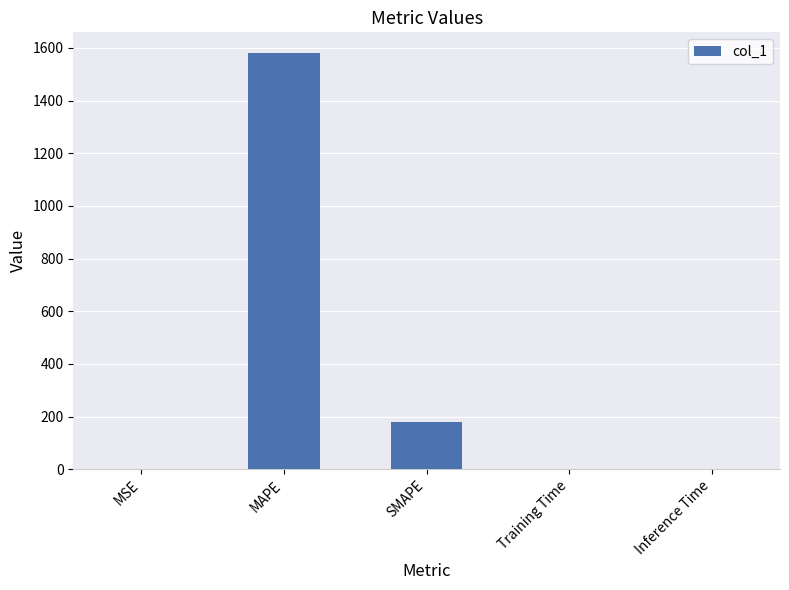

What is the maximum value shown in the chart?

1580.2